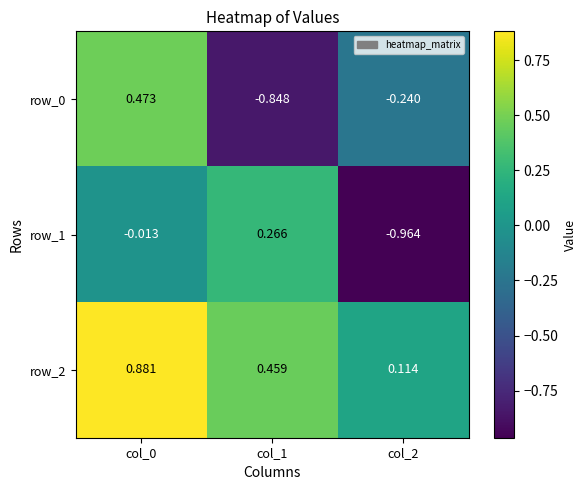

The row_0 series shows 0.6 at col_0. True or false?

False